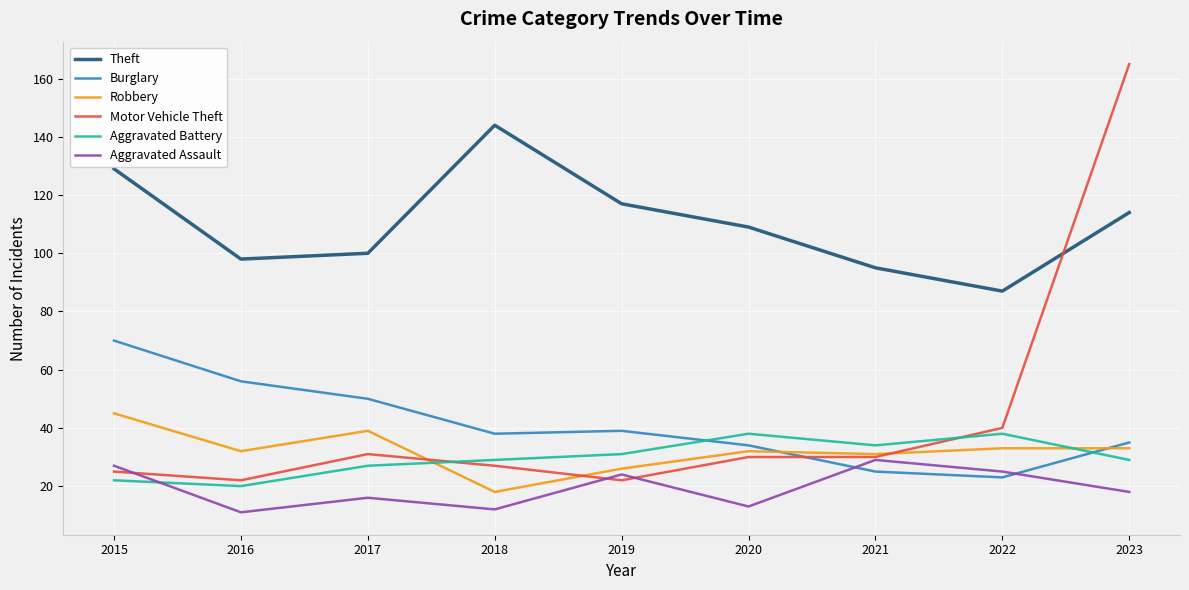

How many times do Motor Vehicle Theft and Theft cross each other?

1